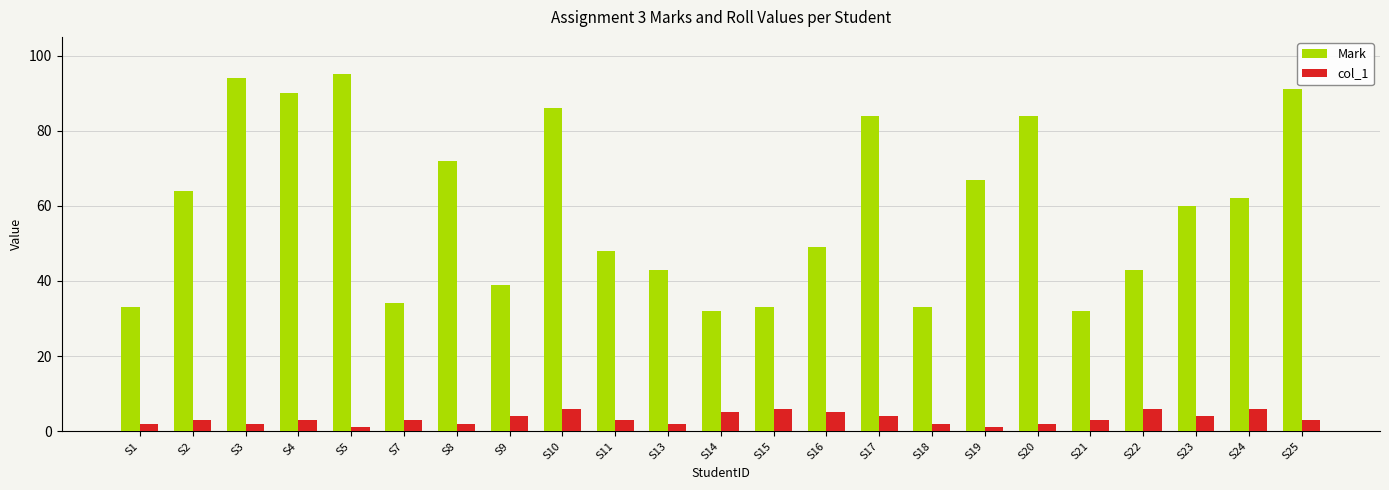

What is the smallest value displayed?

1